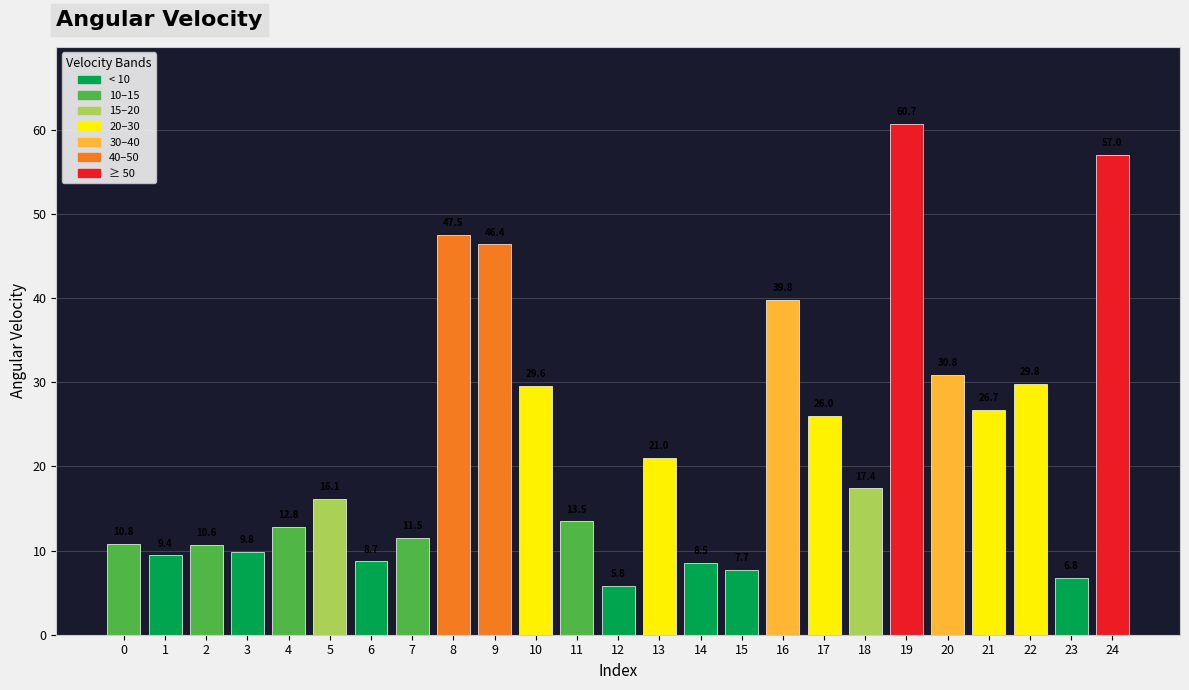

At which category does the chart reach its minimum across all series?

12